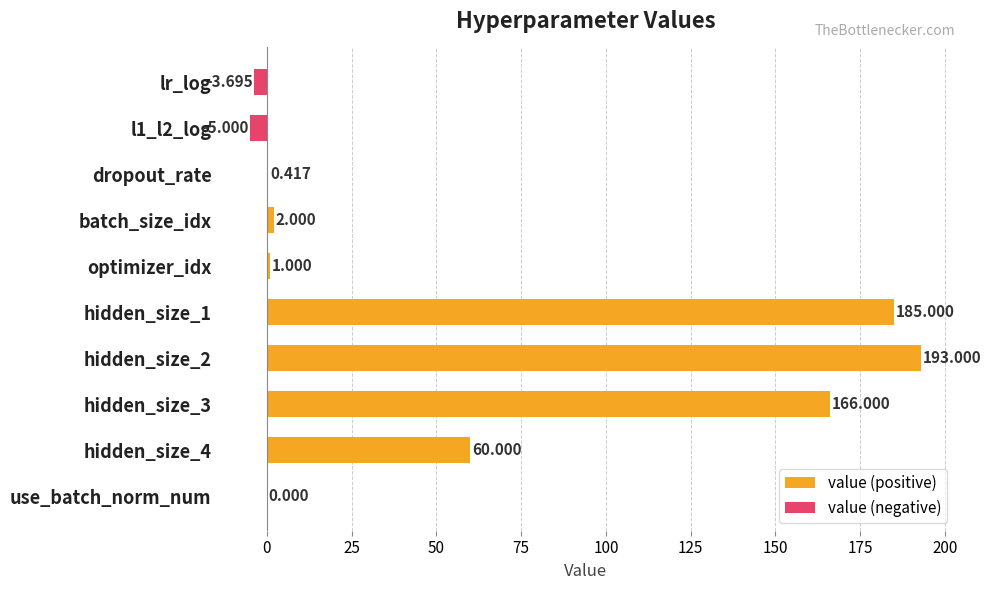

Rank the categories by value from highest to lowest.

hidden_size_2, hidden_size_1, hidden_size_3, hidden_size_4, batch_size_idx, optimizer_idx, dropout_rate, use_batch_norm_num, lr_log, l1_l2_log